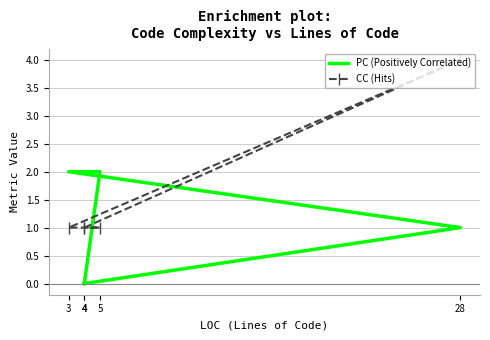

What is the difference between the PC (Positively Correlated) values at 28 and 5?

1